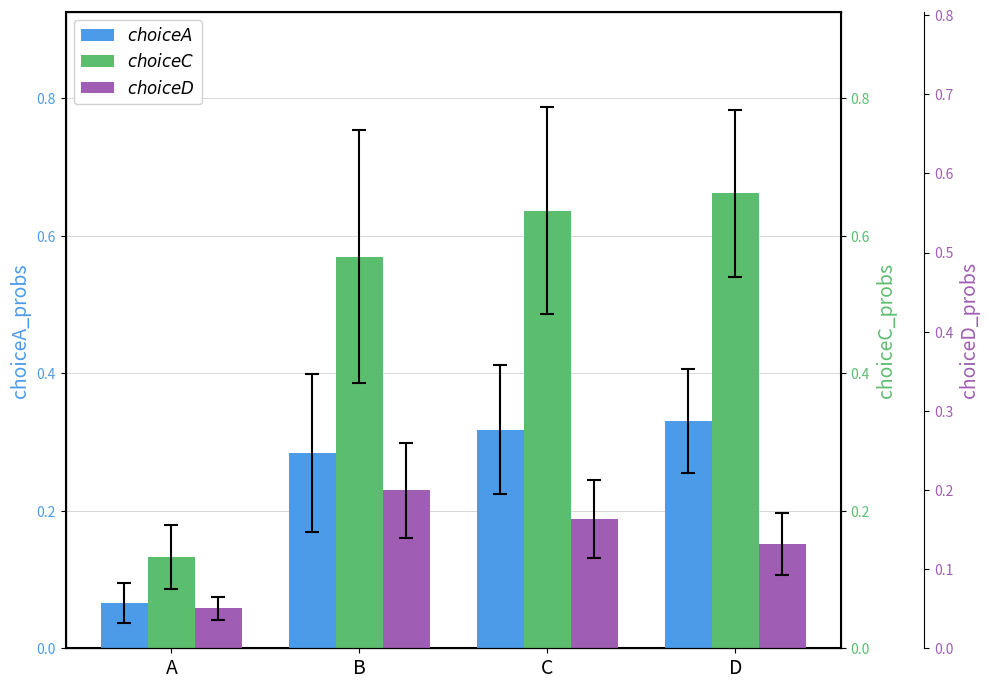

Rank the categories by choiceD_probs value from highest to lowest.

B, C, D, A